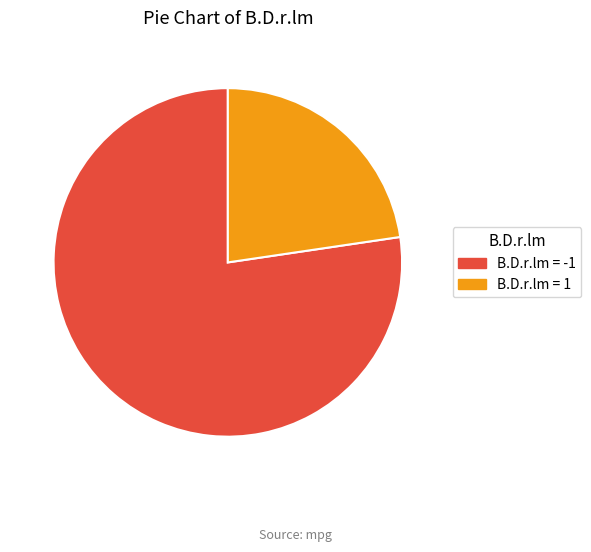

Is there any slice that represents more than half of the pie?

Yes